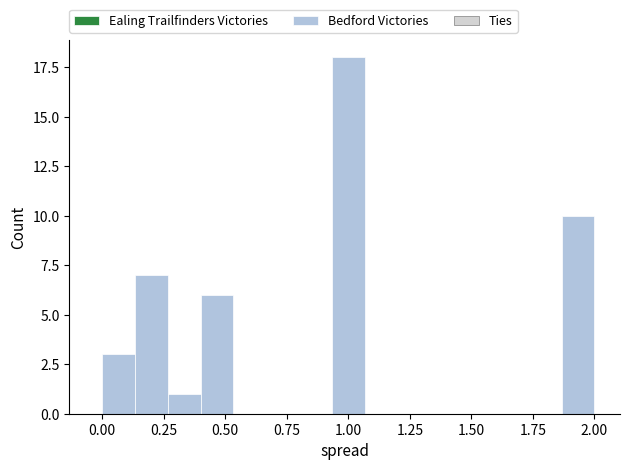

Read against the x-axis, roughly where is the centre of the tallest bar?

1.00